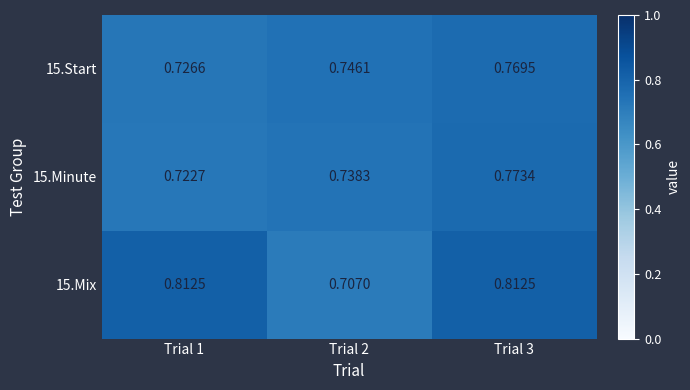

Is the value of 15.Minute at Trial 2 greater than the value of 15.Mix at Trial 1?

No